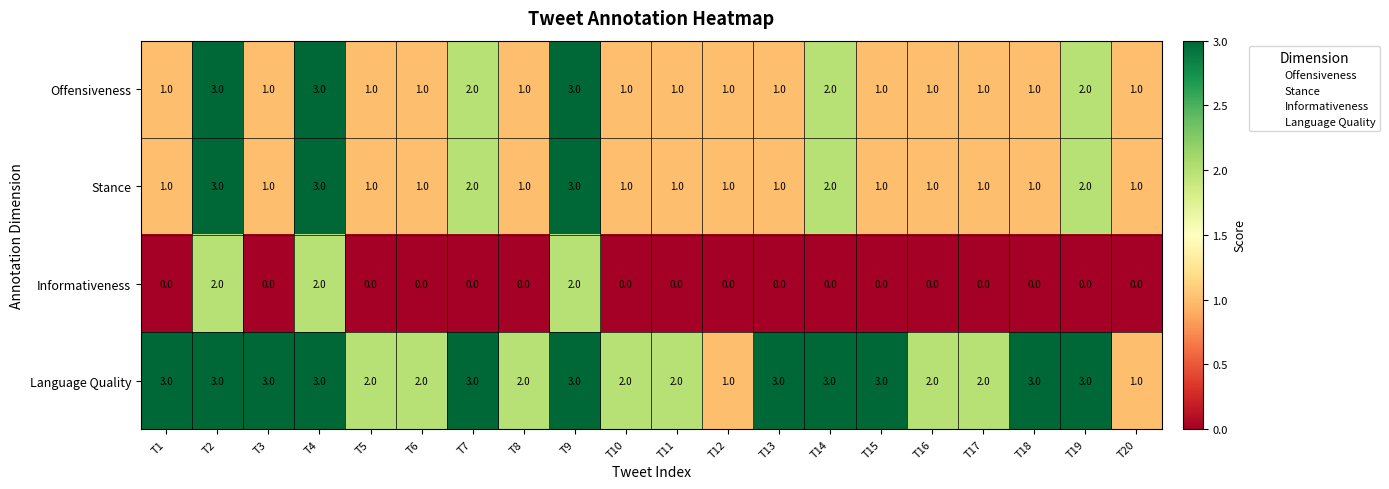

The Informativeness series shows -1 at T3. True or false?

False